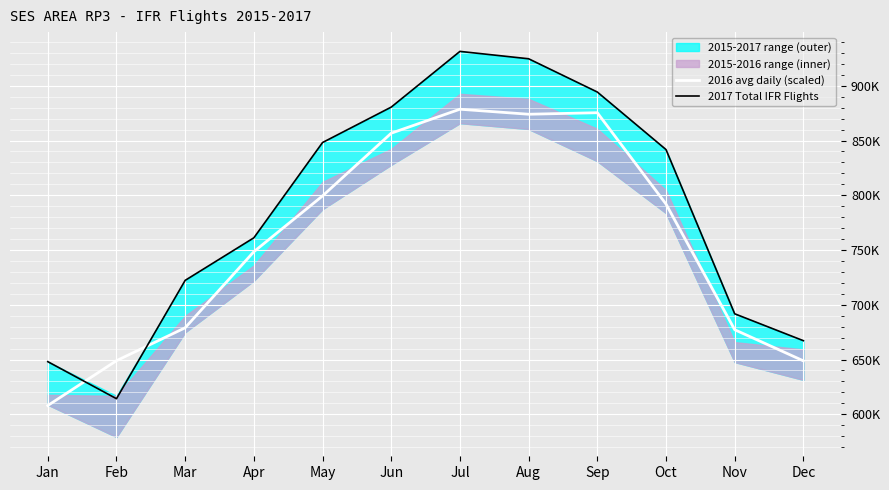

Which series changed the most between Feb and May?

2017 Total IFR Flights